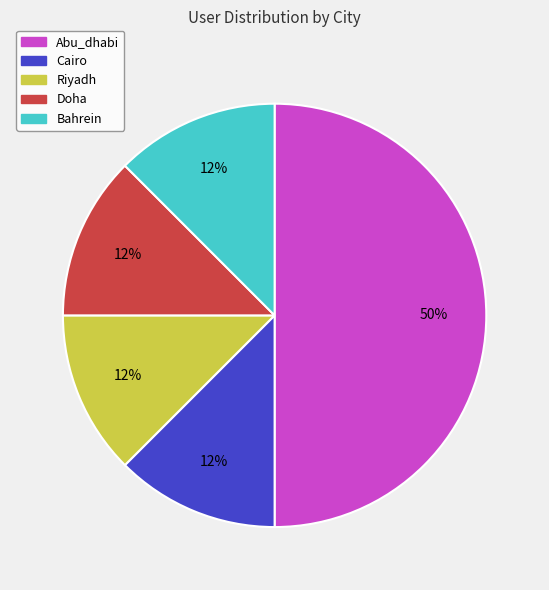

Does Doha represent more than half of the total?

No